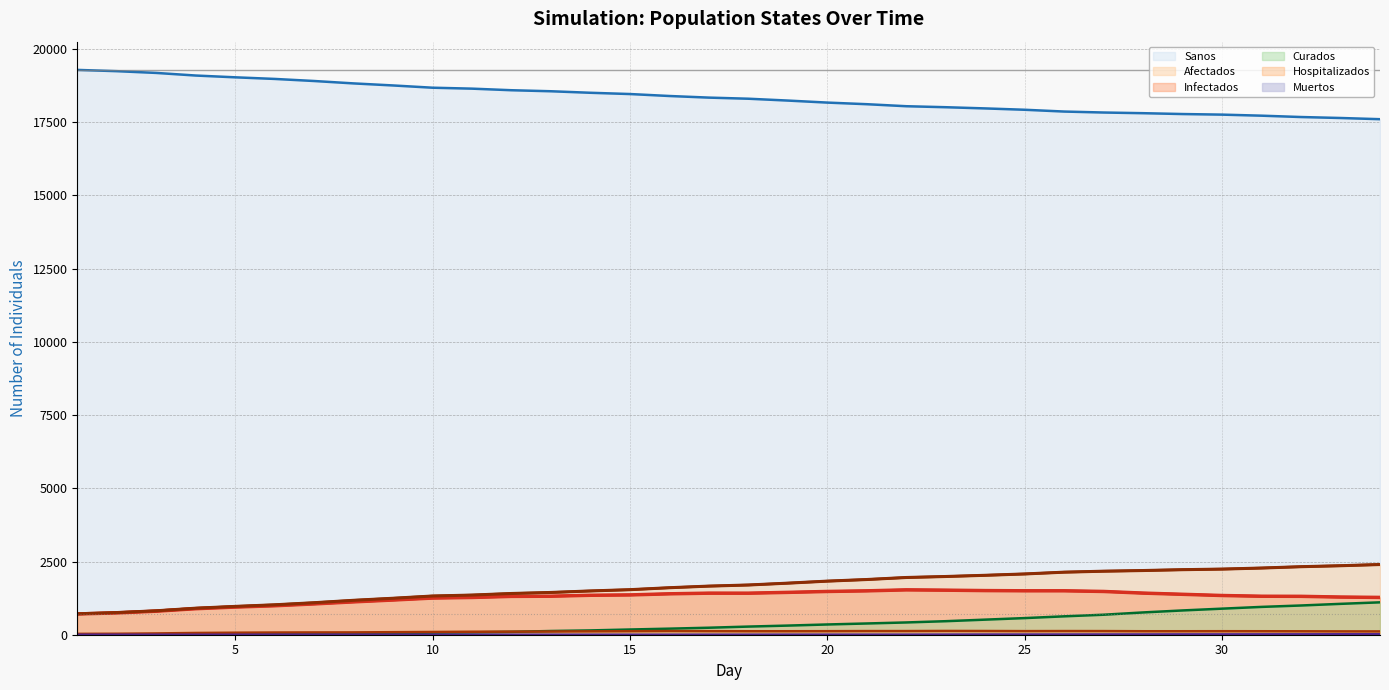

At 12, list the series in order from largest to smallest.

Sanos, Afectados, Infectados, Hospitalizados, Curados, Muertos